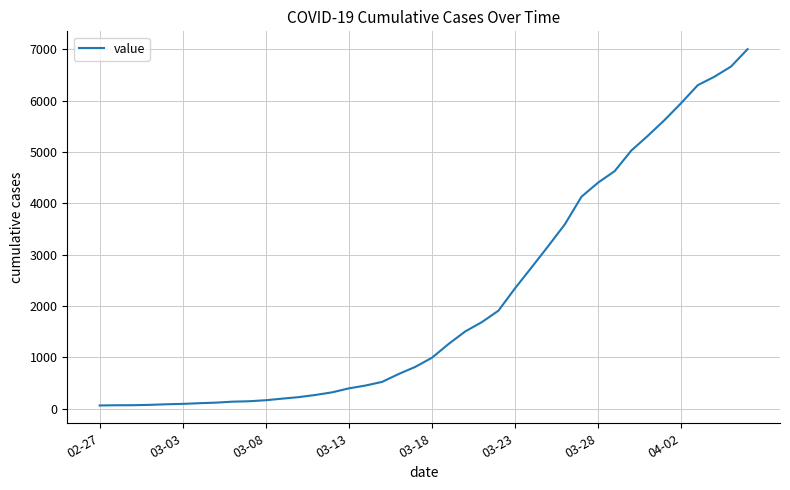

What is the minimum value shown in the chart?

64